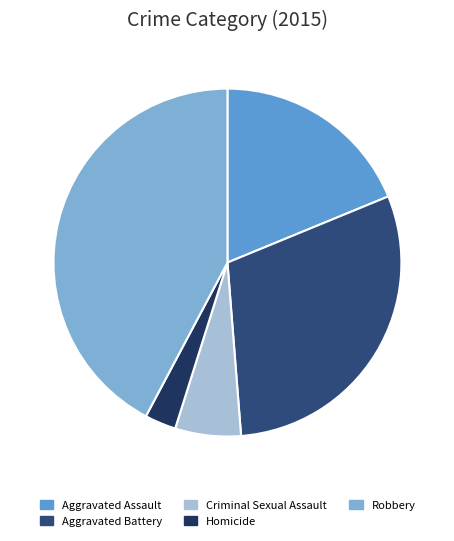

Between Criminal Sexual Assault and Homicide, which is larger?

Criminal Sexual Assault